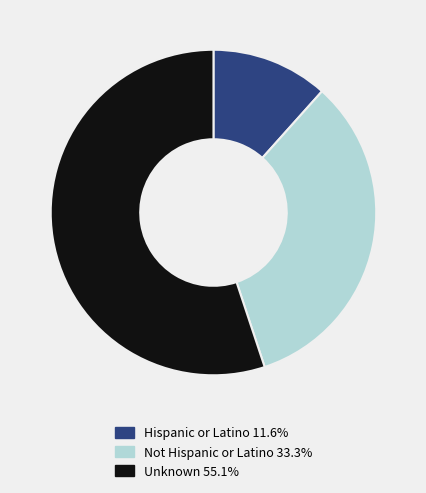

Which category has the smallest portion of the pie?

Hispanic or Latino